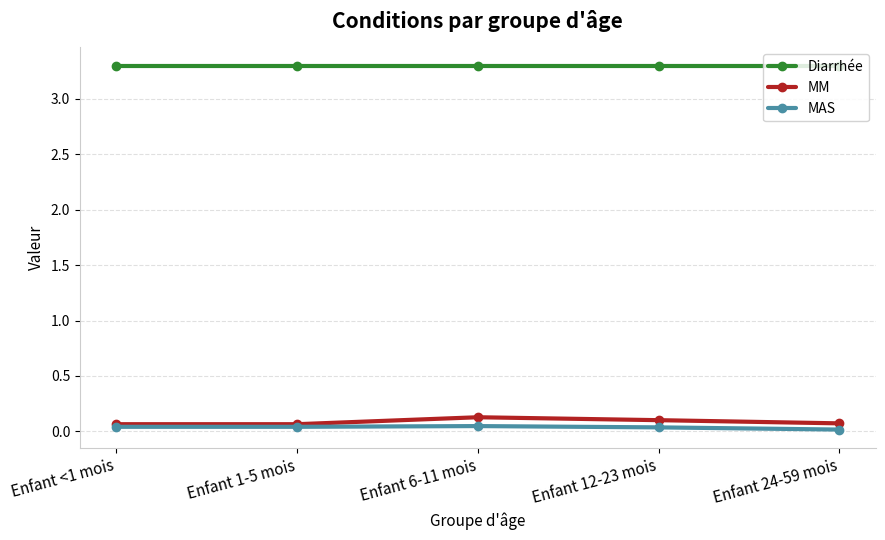

True or false: Diarrhée has more than 2 interior local peaks.

False